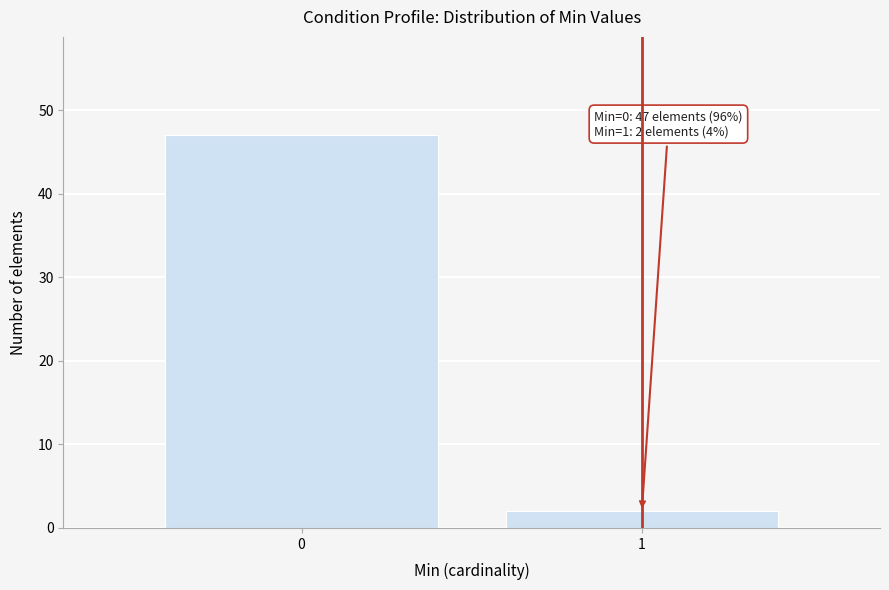

Reading right to left, list all the values displayed in this chart.

1=2	0=47